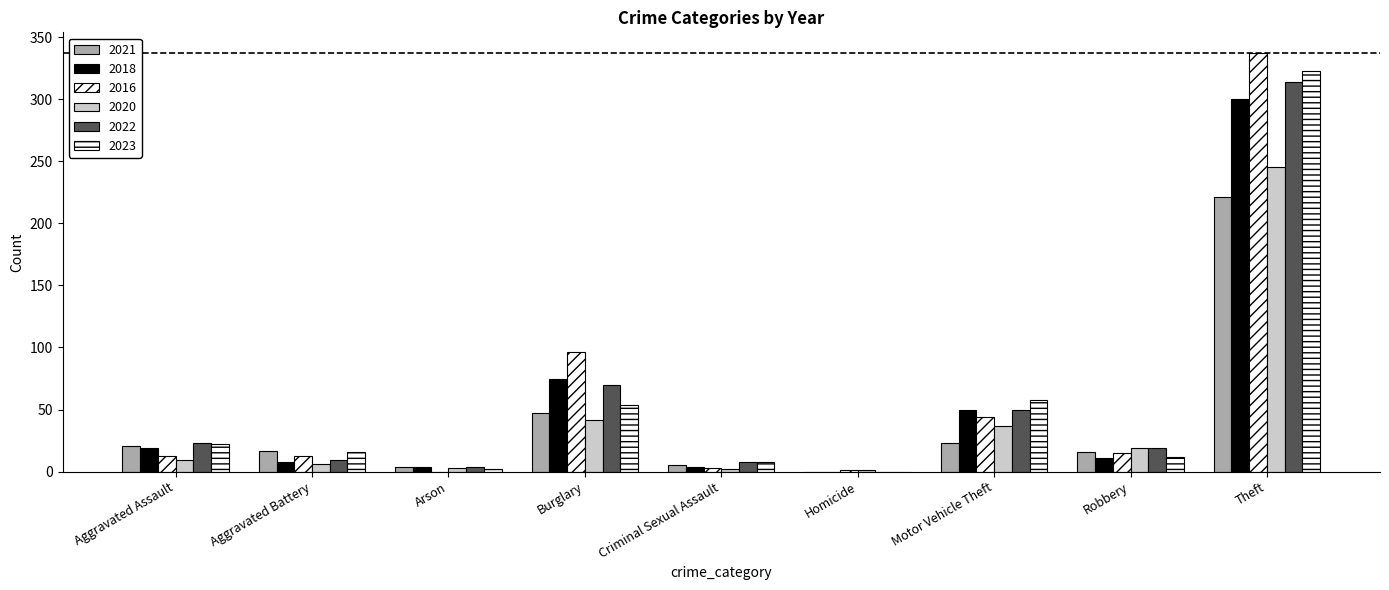

Which has a higher value, Burglary or Motor Vehicle Theft?

Burglary